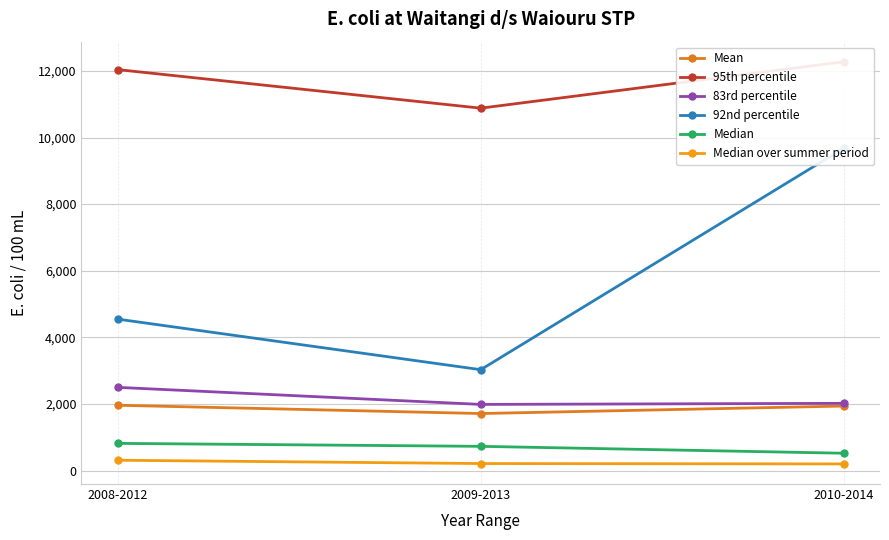

At which label does 95th percentile reach its minimum?

2009-2013